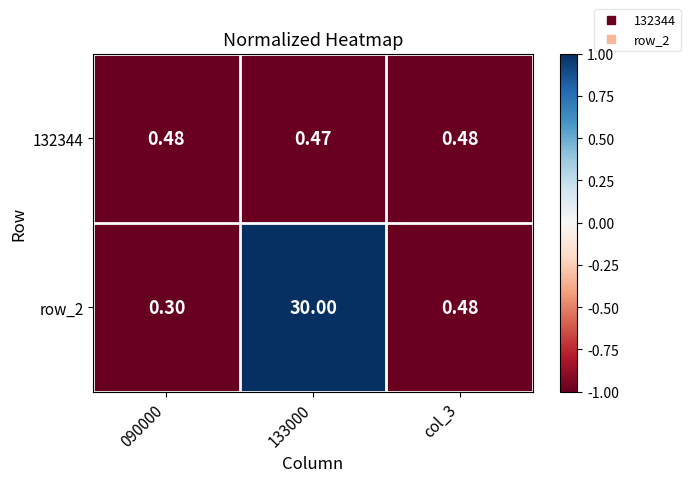

Which label corresponds to the largest value in the chart?

133000